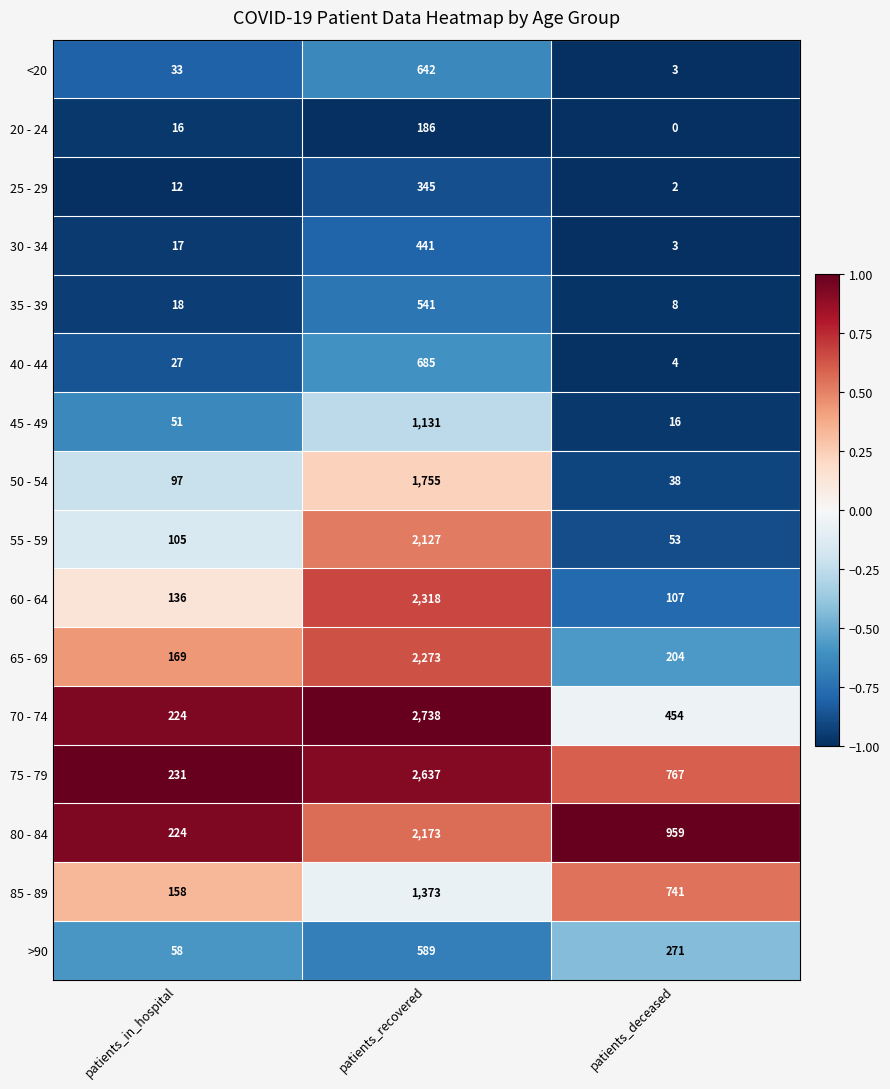

Rank the series by their maximum value, from lowest to highest.

20 - 24, 25 - 29, 30 - 34, 35 - 39, >90, <20, 40 - 44, 45 - 49, 85 - 89, 50 - 54, 55 - 59, 80 - 84, 65 - 69, 60 - 64, 75 - 79, 70 - 74